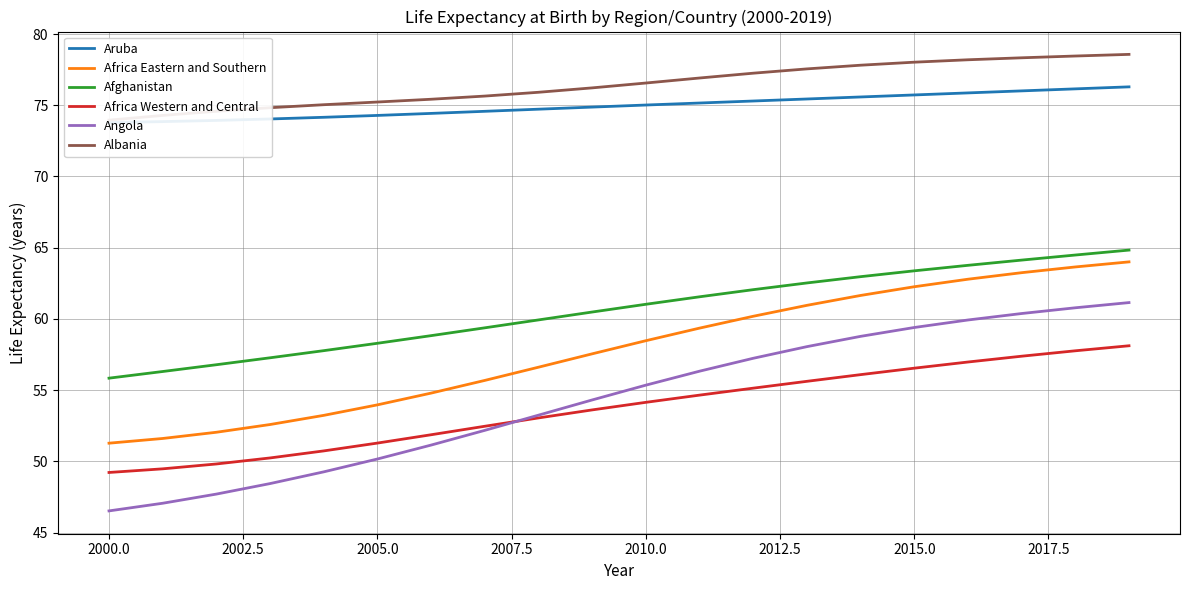

What is the maximum value for Africa Western and Central?

58.1